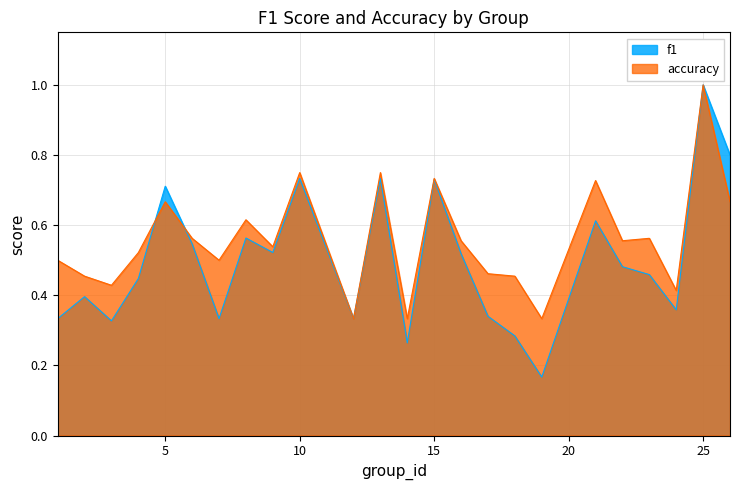

How many interior local valleys does the f1 series have?

7